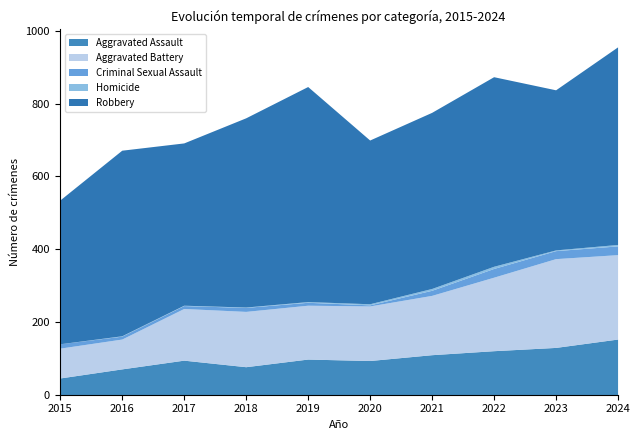

True or false: Robbery has a value of 484 at 2021.

True